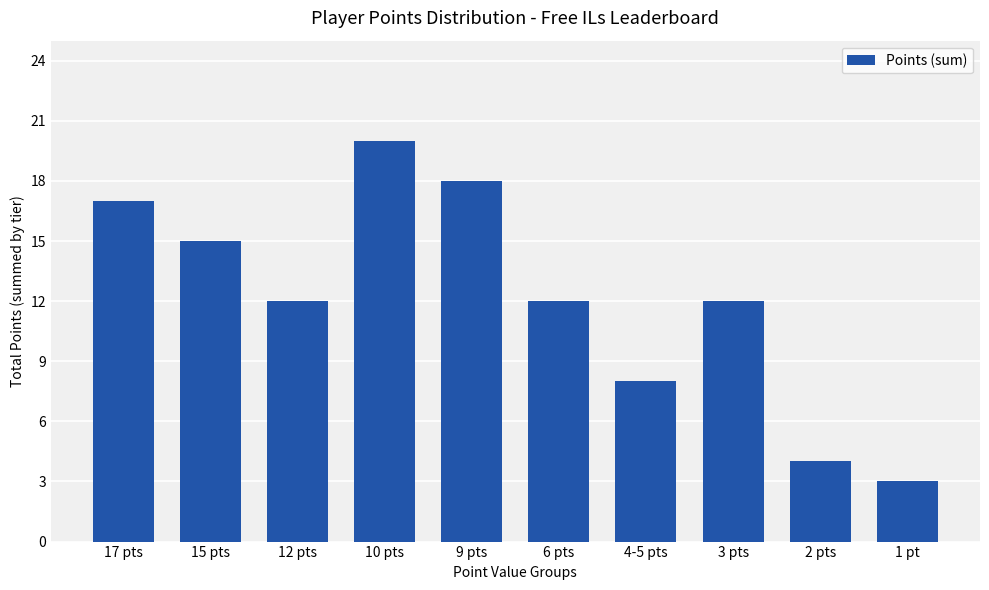

What is the difference between the maximum and minimum values?

17